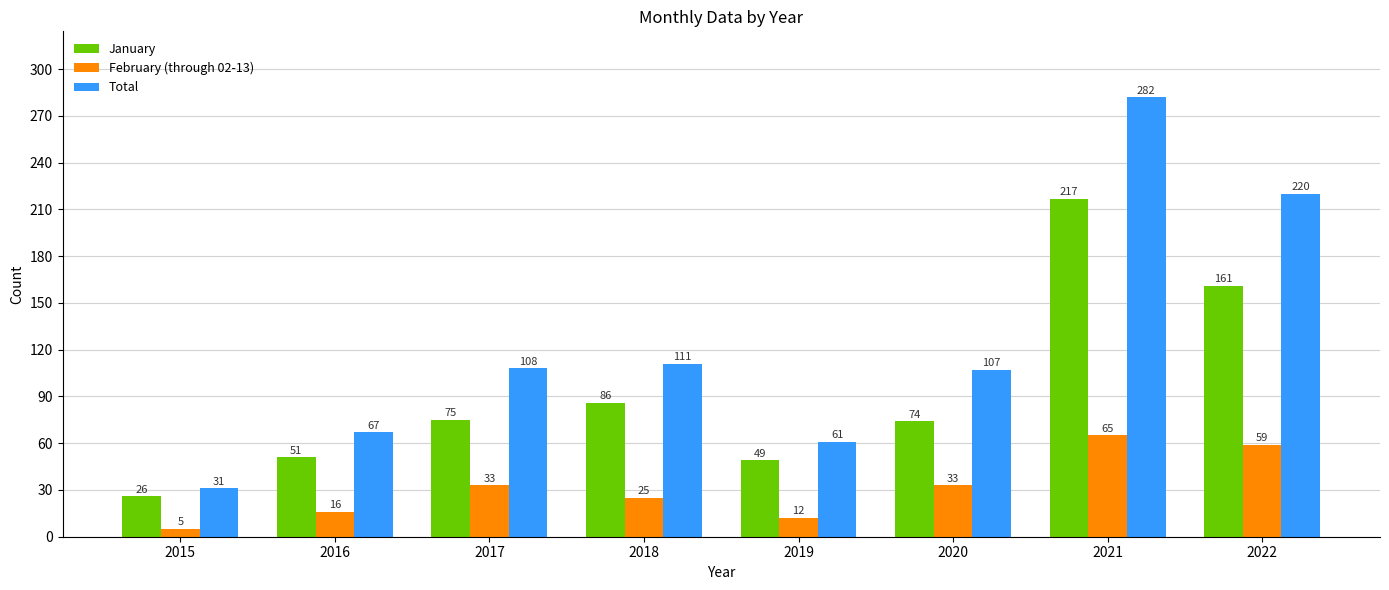

Which series has the widest spread of values?

Total